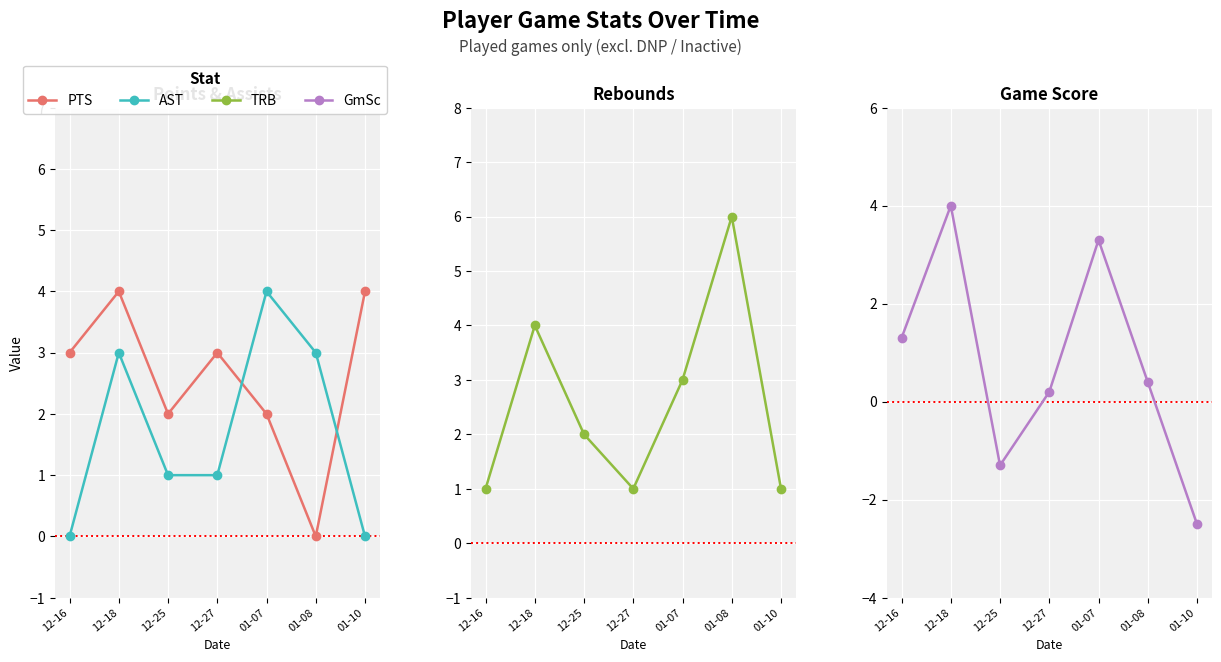

At which label is PTS closest to 2?

12-25